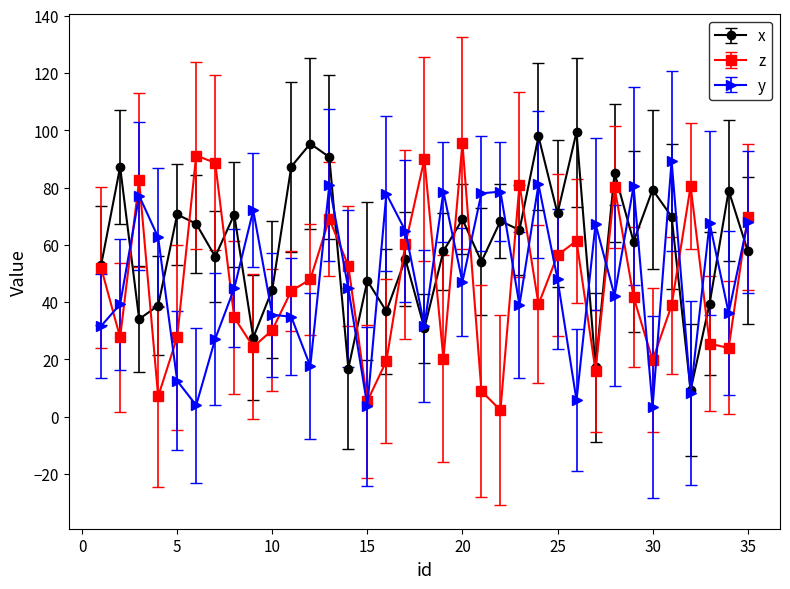

True or false: x has more than 1 interior local peaks.

True